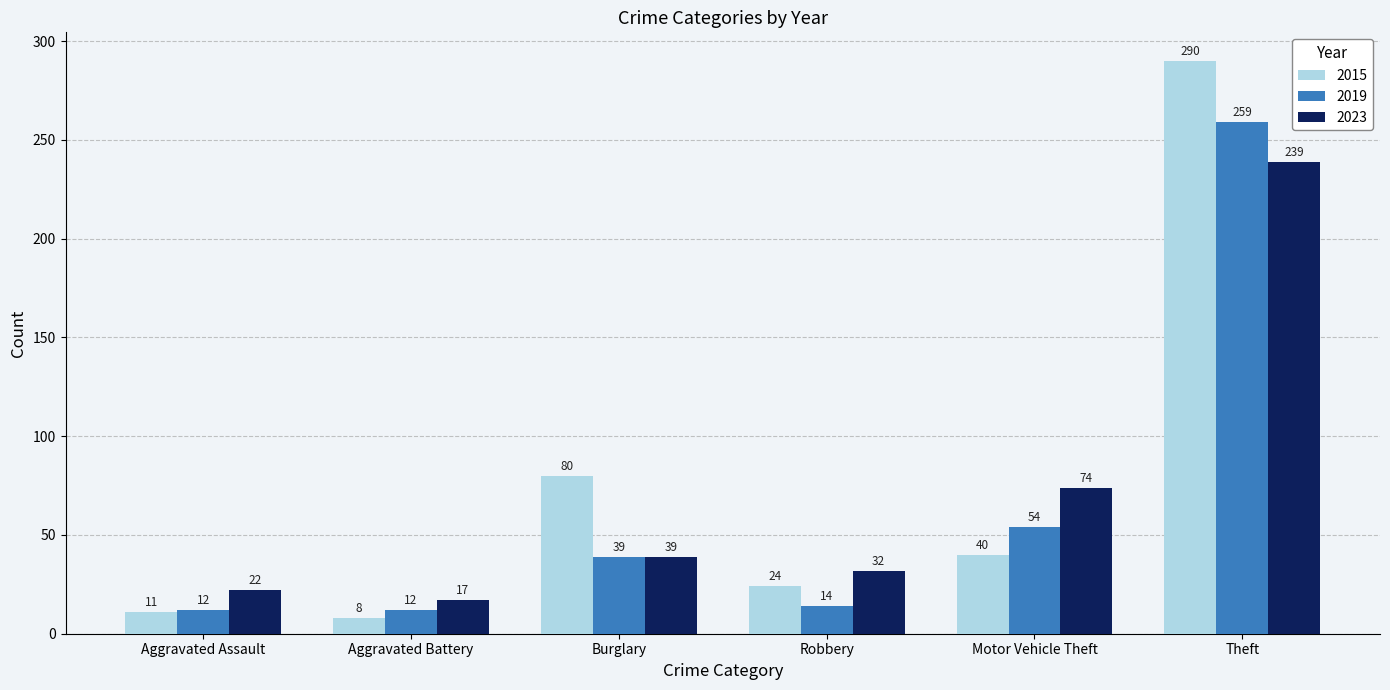

At which category is the sum across all series the highest?

Theft